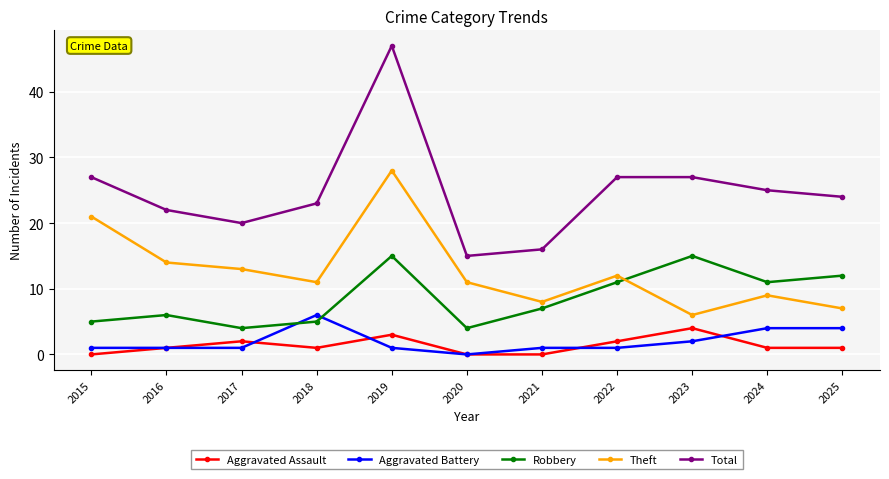

Rank the series by their maximum value, from highest to lowest.

Total, Theft, Robbery, Aggravated Battery, Aggravated Assault